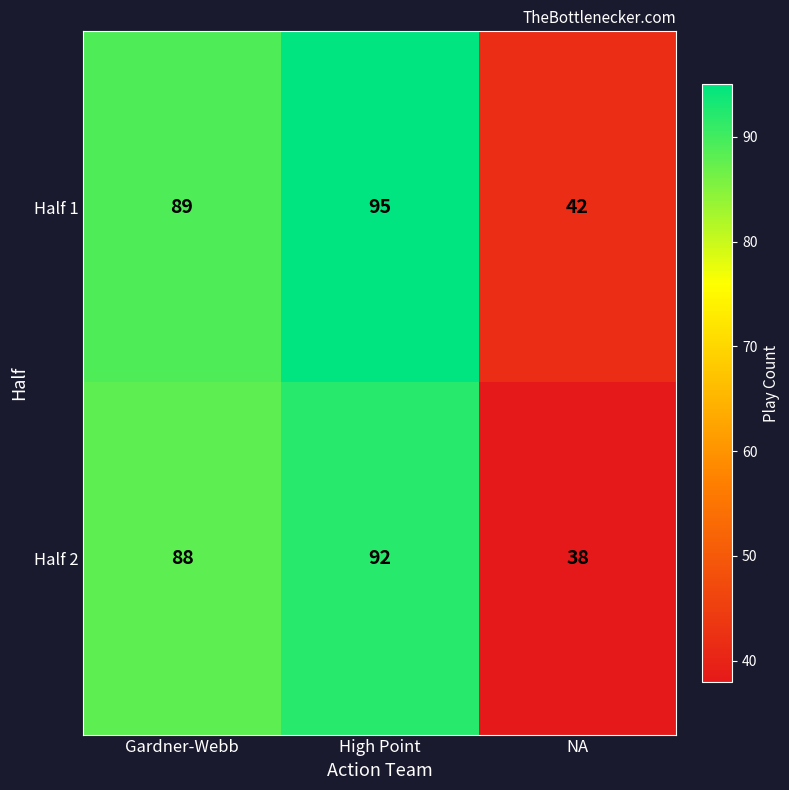

Which label corresponds to the smallest value in the chart?

NA